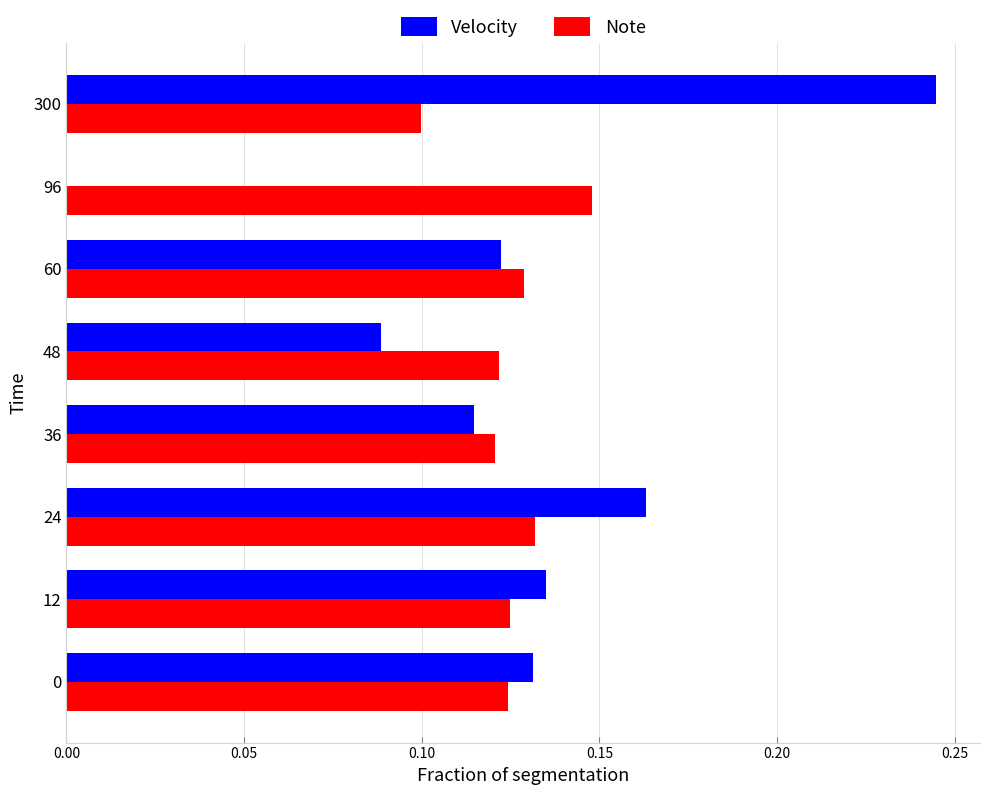

Is it true that Note equals 0.0 at 24?

False